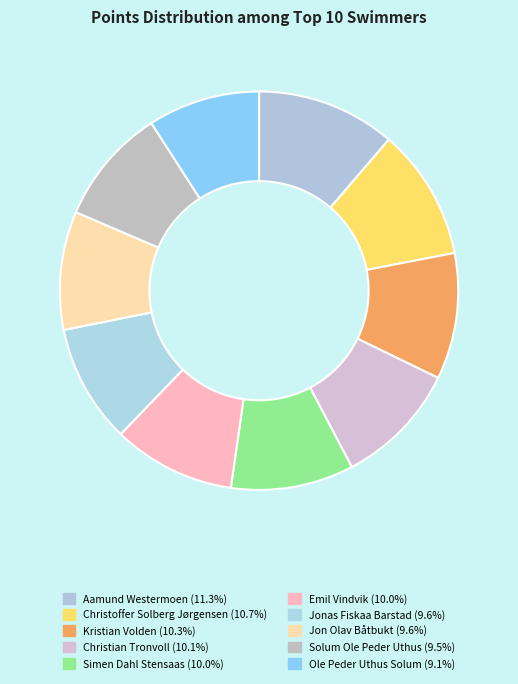

Which slice is the largest?

Aamund Westermoen